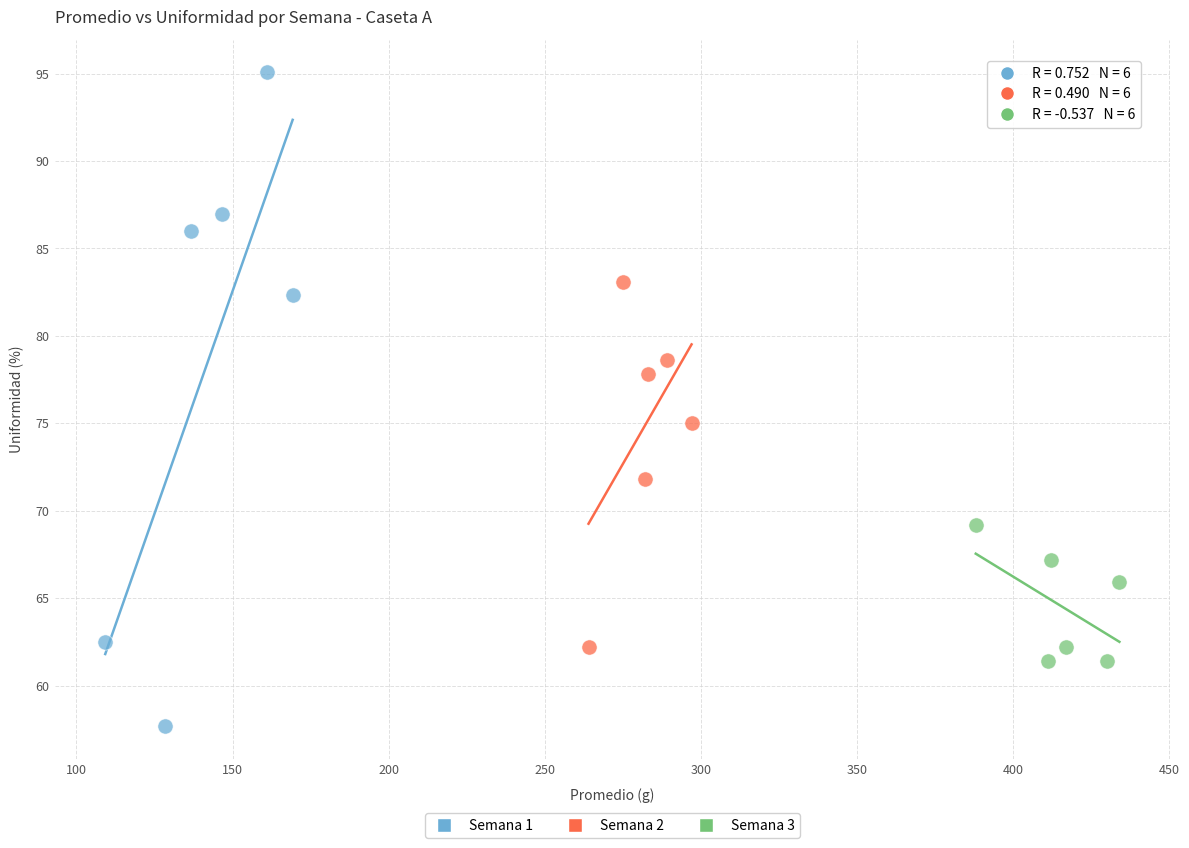

Which series reaches the maximum Y coordinate?

Semana 1